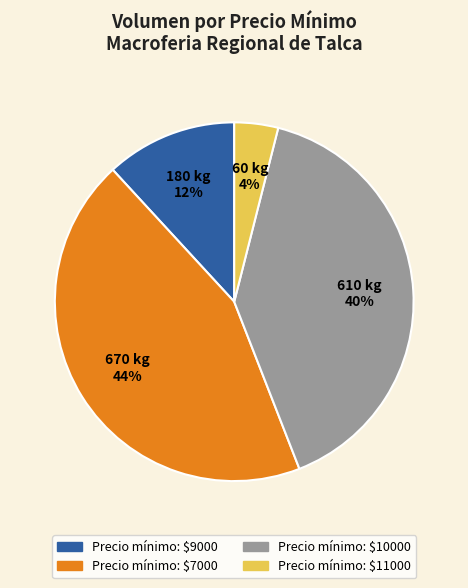

Does Precio mínimo: $9000 represent more than half of the total?

No